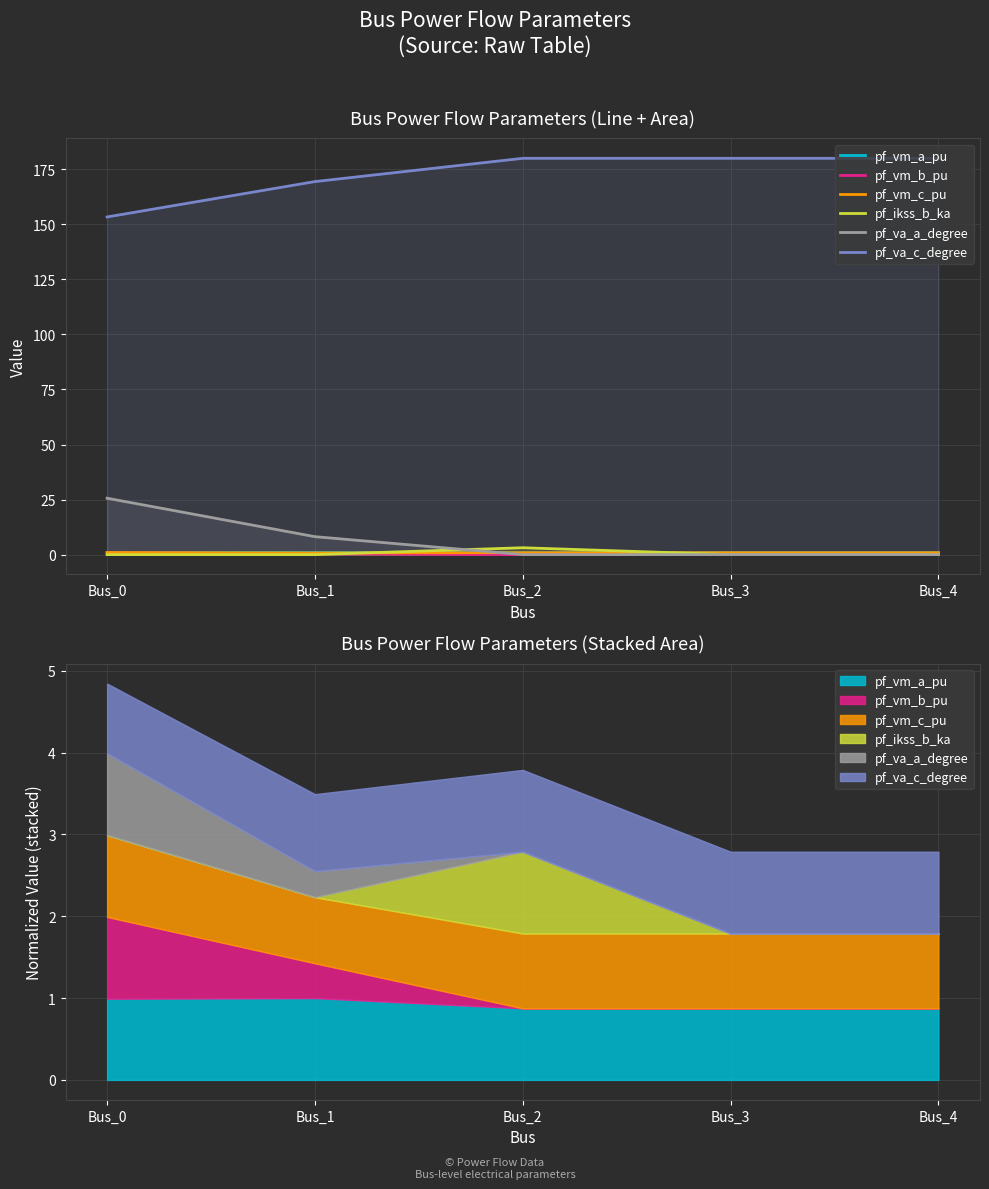

True or false: pf_va_c_degree has more than 1 interior local peaks.

False